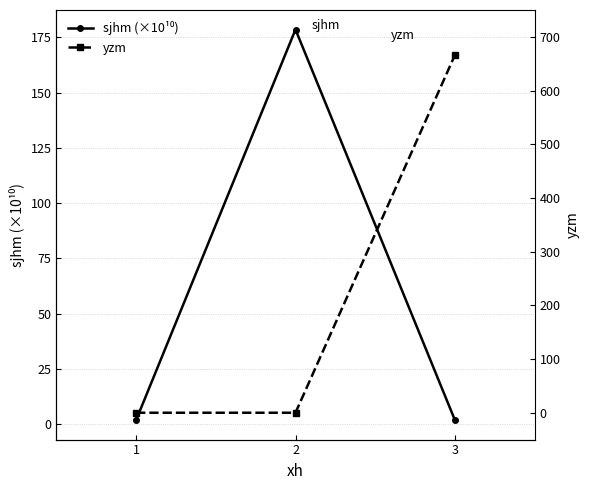

Does the chart have visible grid lines?

Yes